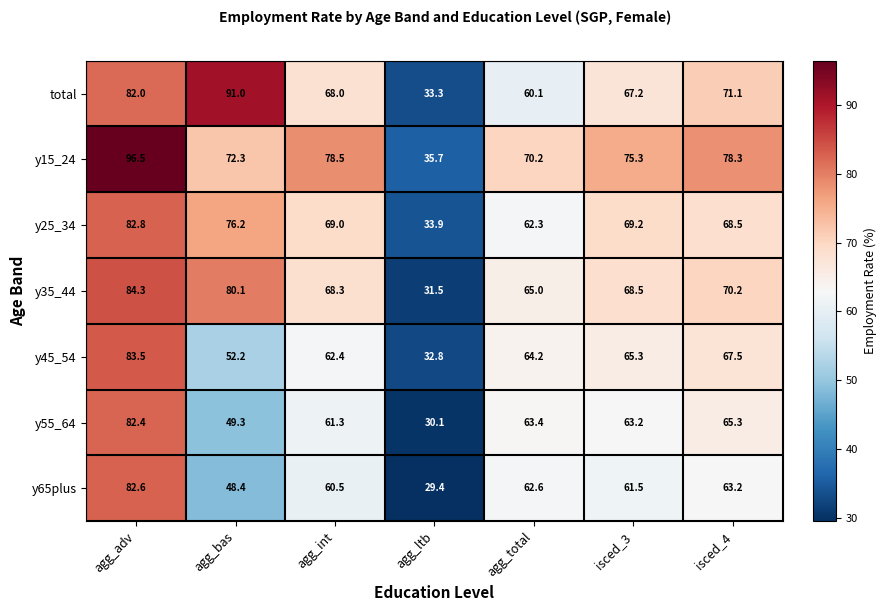

What is the maximum value for y25_34?

82.8